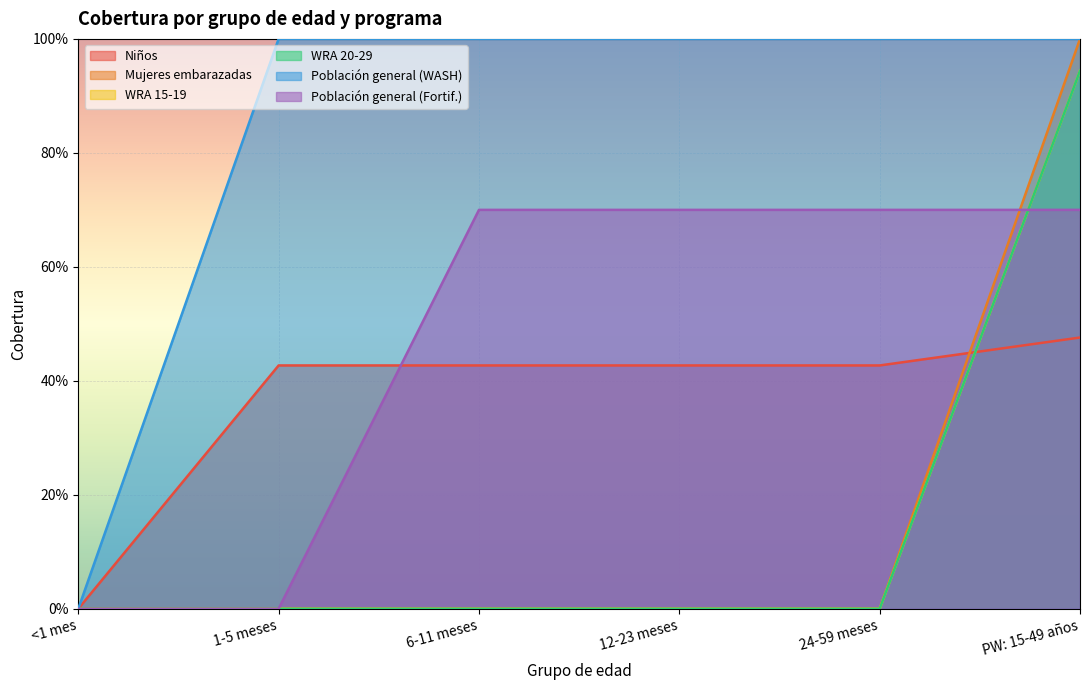

What are all the series names shown in the legend?

Niños, Mujeres embarazadas, WRA 15-19, WRA 20-29, Población general (WASH), Población general (Fortif.)